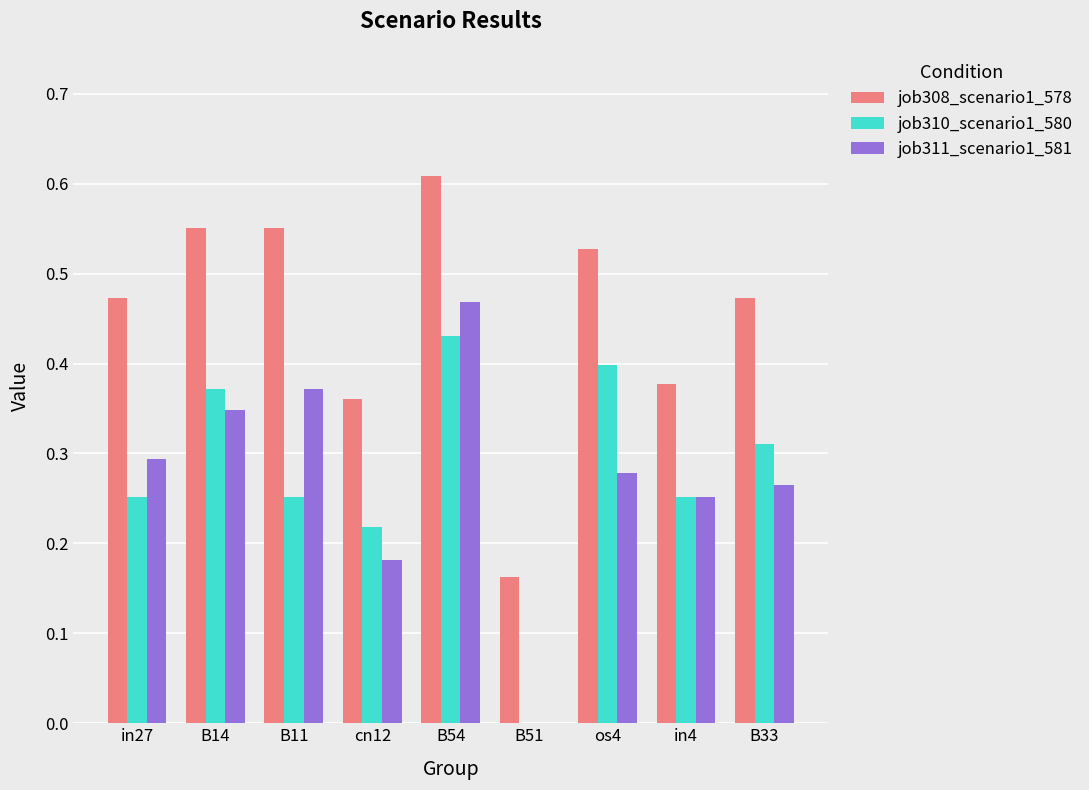

Which category has the highest value in the job310_scenario1_580 series?

B54